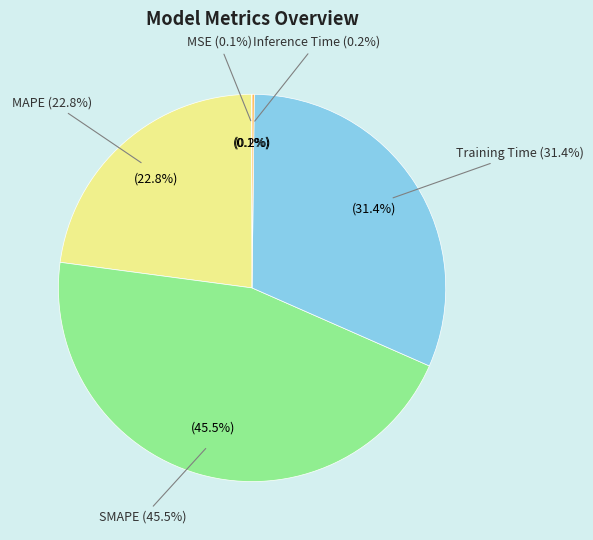

True or false: Inference Time accounts for 0% of the total.

True